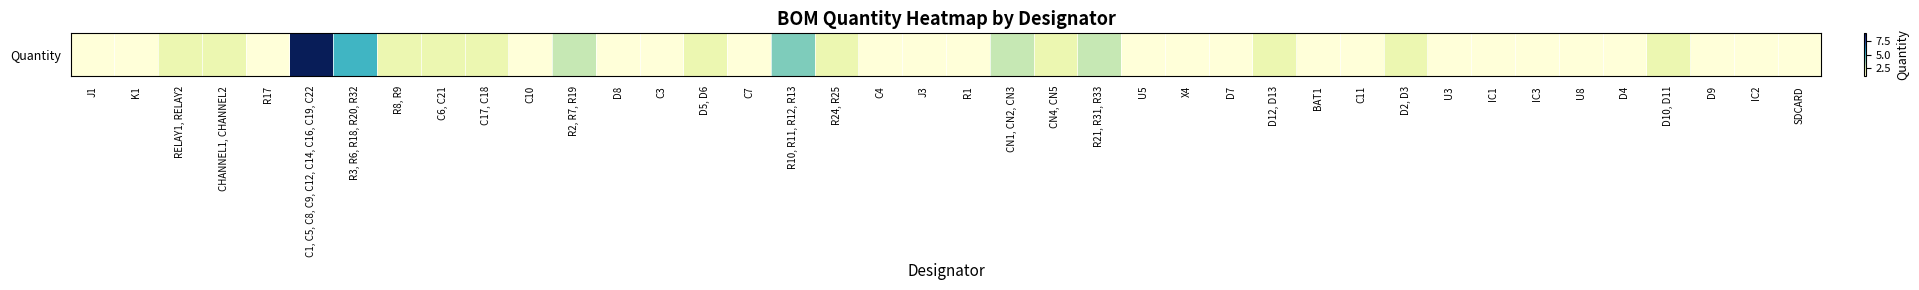

Reading left to right, list all the values displayed in this chart.

1	1	2	2	1	9	5	2	2	2	1	3	1	1	2	1	4	2	1	1	1	3	2	3	1	1	1	2	1	1	2	1	1	1	1	1	2	1	1	1